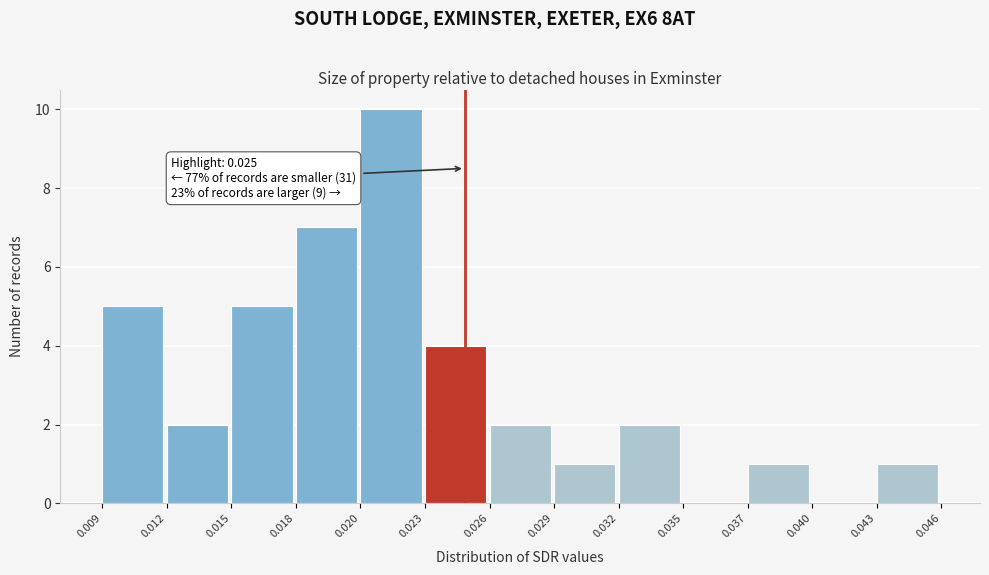

Reading left to right, extract all data points from this chart.

0.009=5	0.012=2	0.015=5	0.018=7	0.020=10	0.023=4	0.026=2	0.029=1	0.032=2	0.035=0	0.037=1	0.040=0	0.043=1